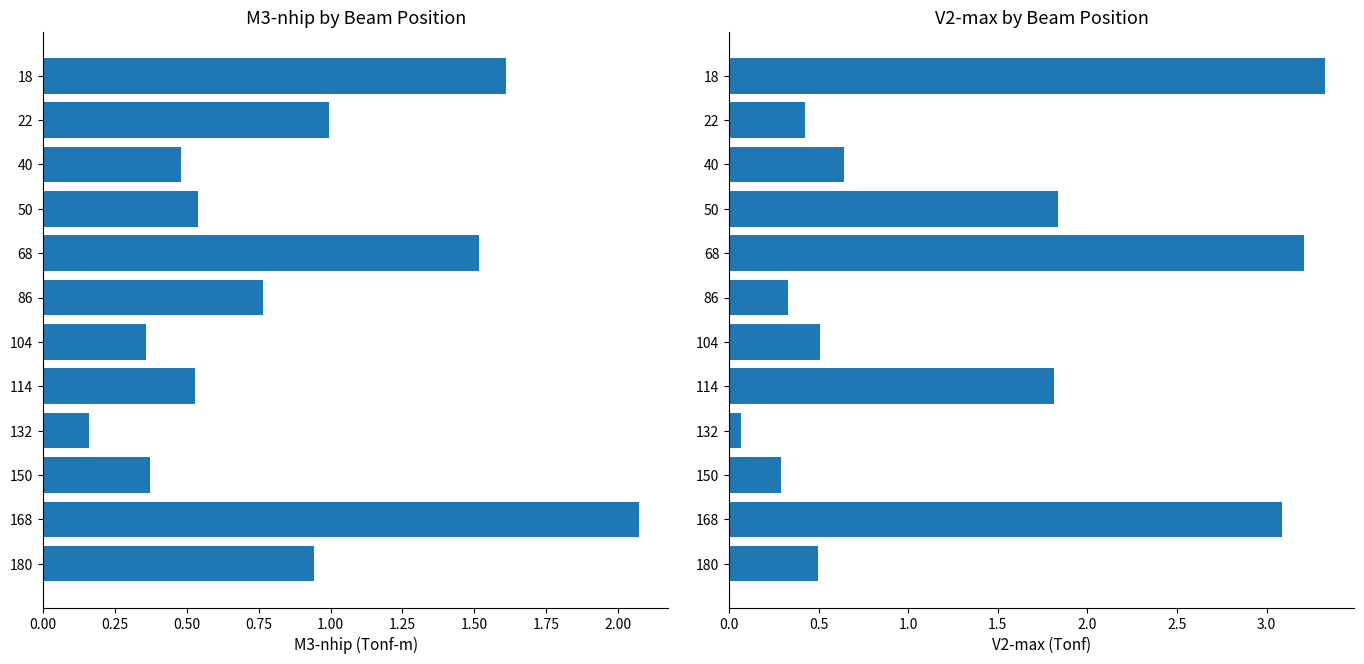

Rank the series by their maximum value, from highest to lowest.

V2-max, M3-nhip